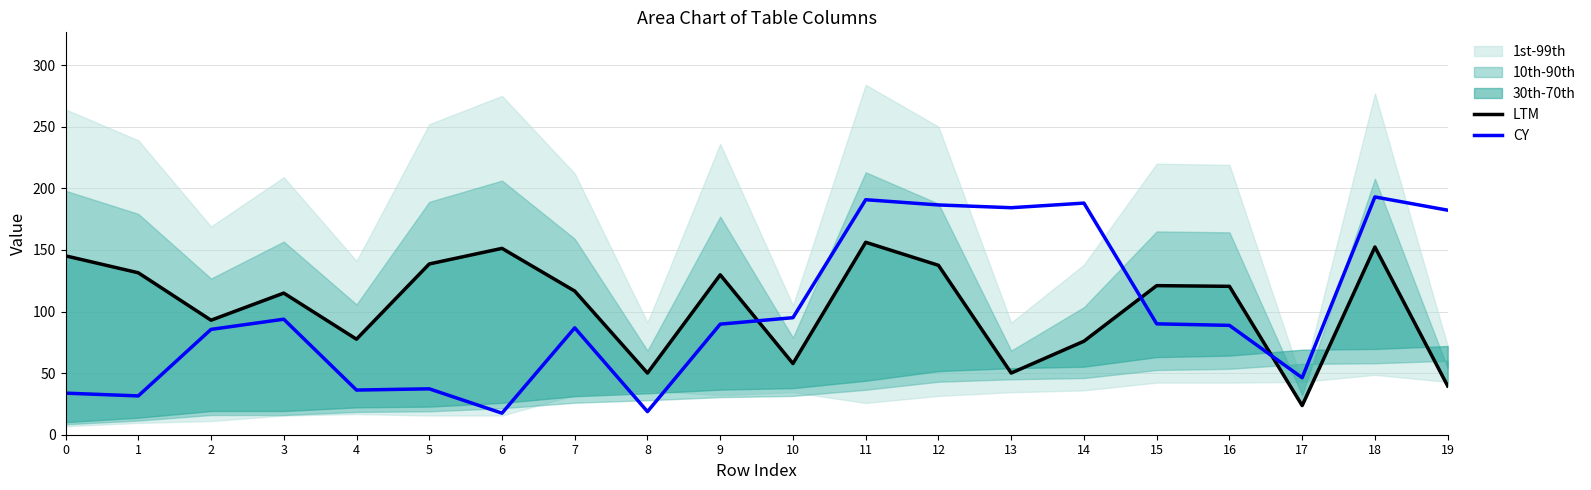

Between which two adjacent categories do LTM and CY first intersect?

9 and 10